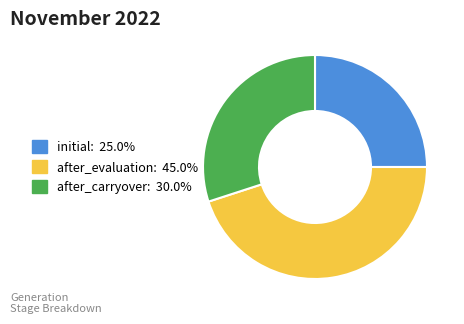

Count the number of slices in the pie.

3